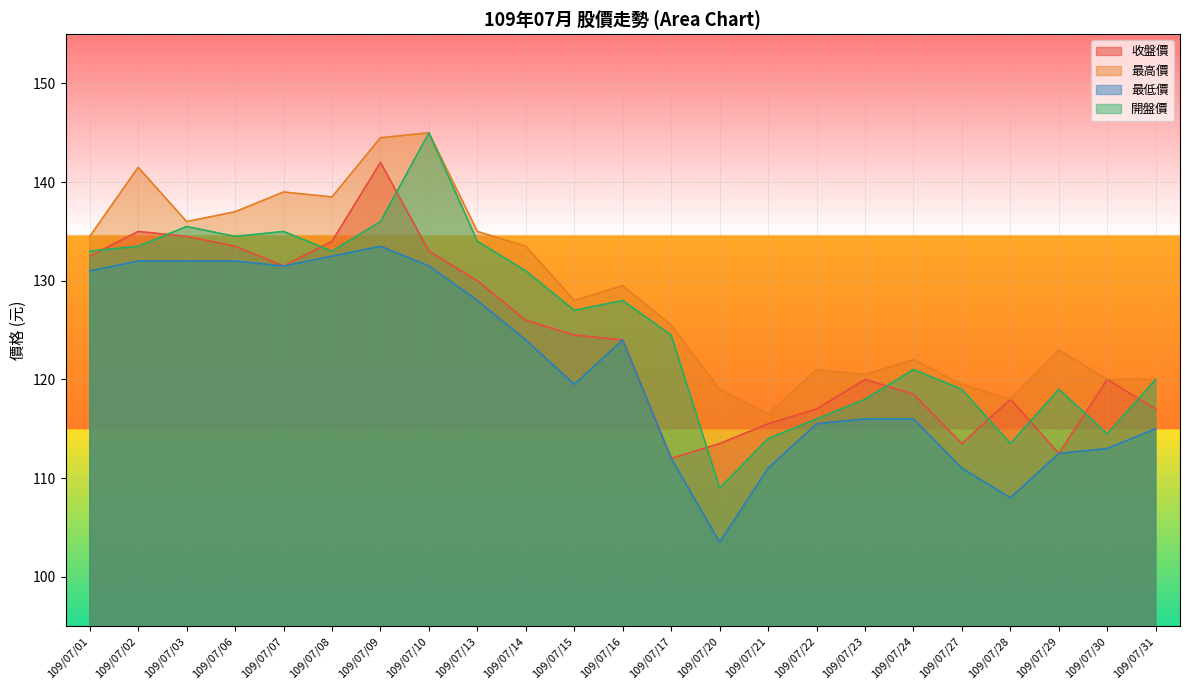

Where is the first local minimum for 最高價?

109/07/03